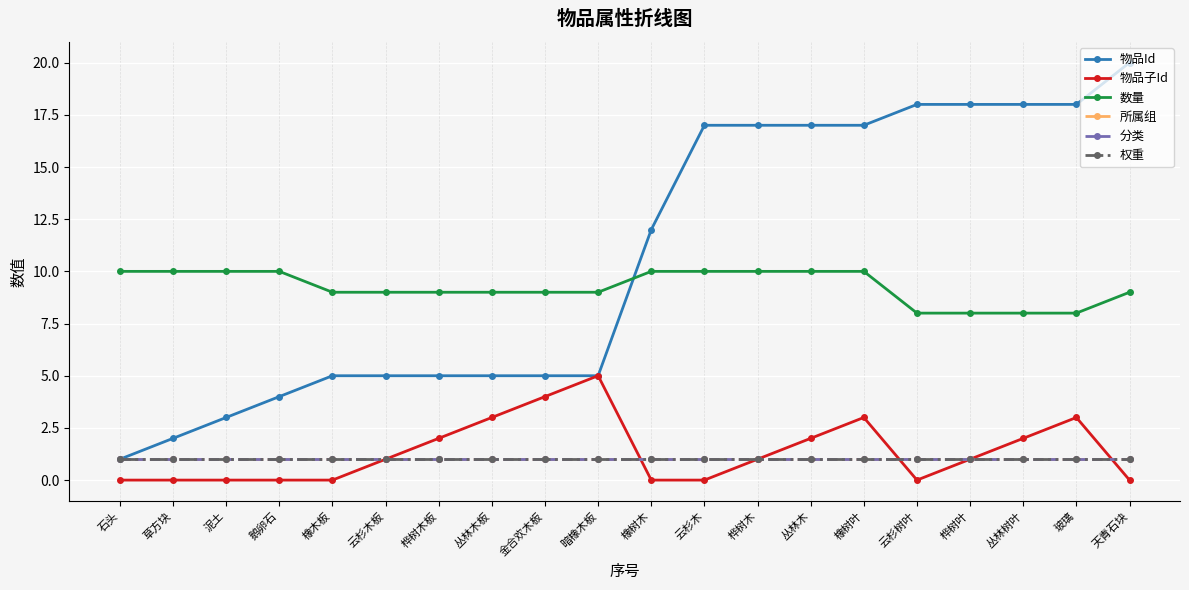

Is this an area chart (filled region under the line)?

No